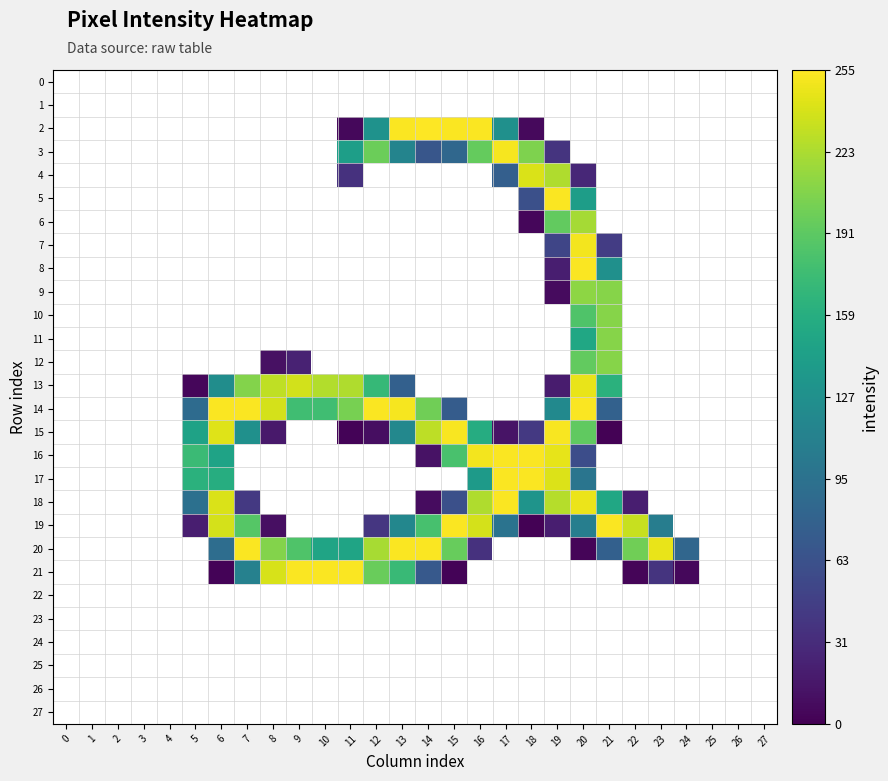

What is the spread (max minus min) of values at 7?

254